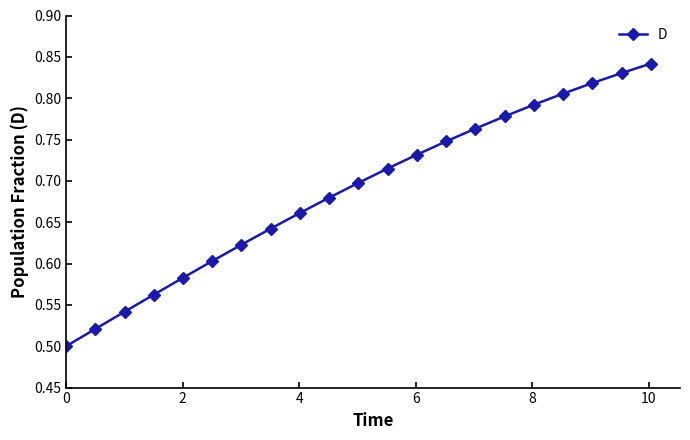

How many distinct data groups are displayed?

1